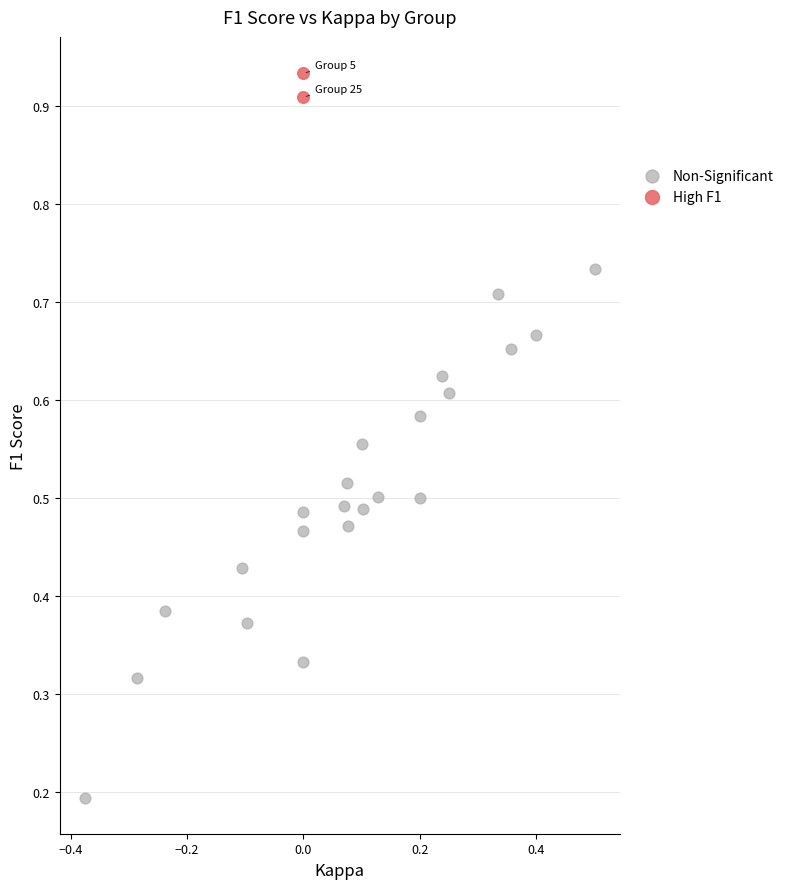

Which series has the widest spread of Y values?

Non-Significant